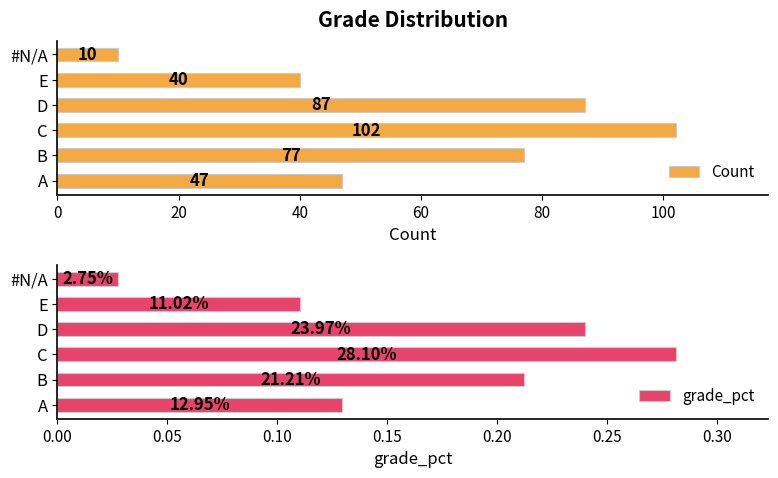

List the labels in order of Count value, smallest first.

#N/A, E, A, B, D, C